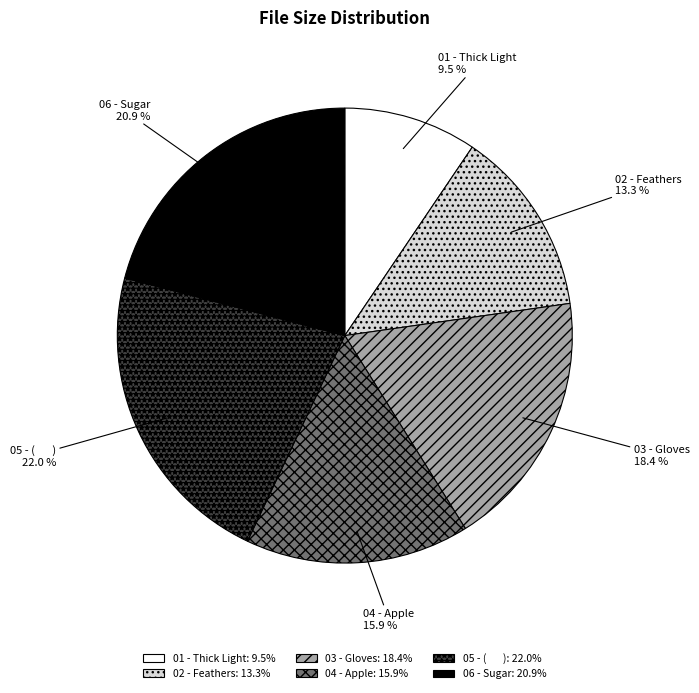

Does any single category account for the majority?

No